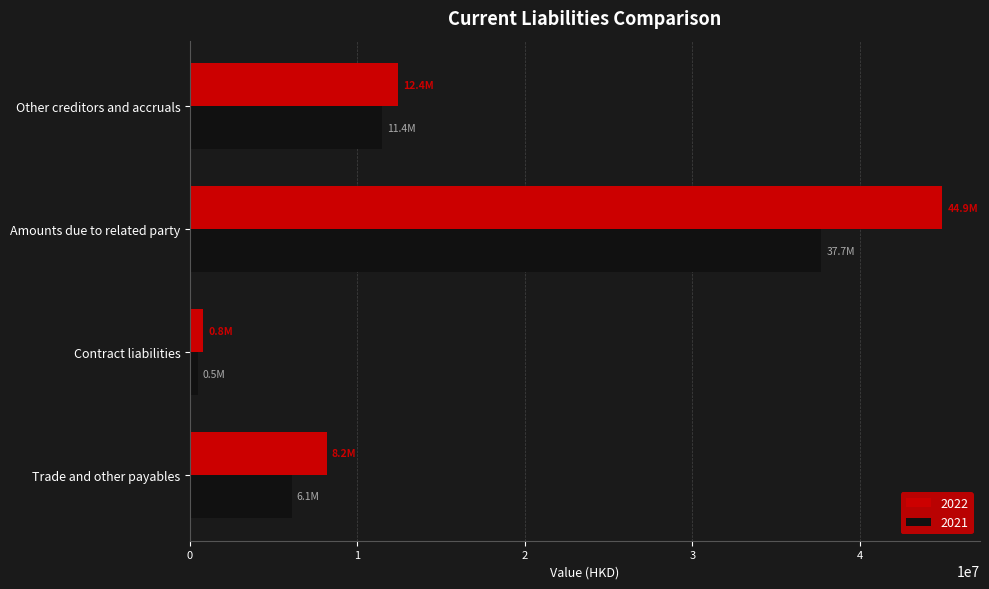

Read the 2021 value at Amounts due to related party, to the nearest 50.

37688850